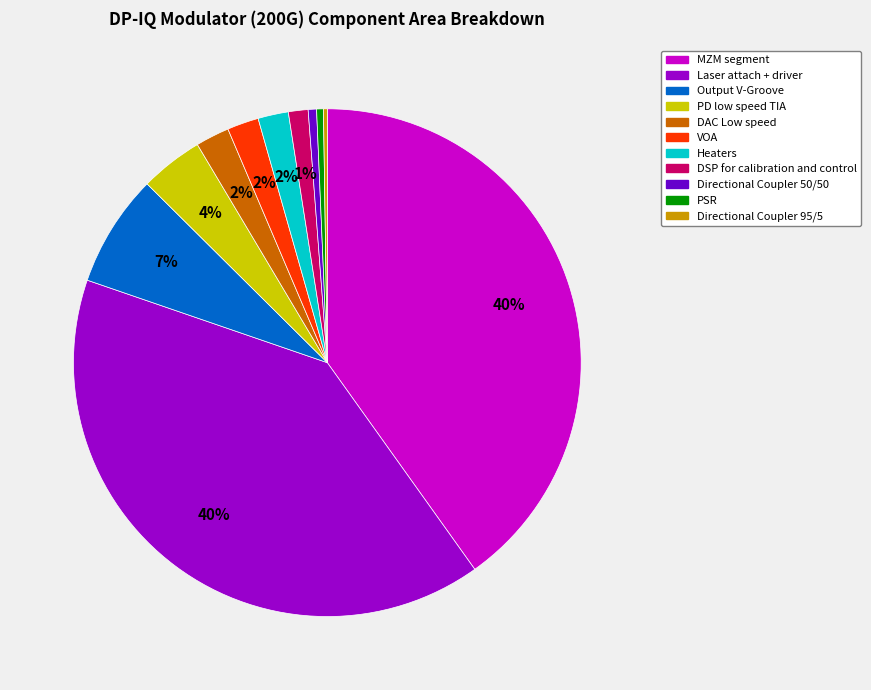

To the nearest percent, what is the combined percentage of Directional Coupler 50/50 and VOA?

3%